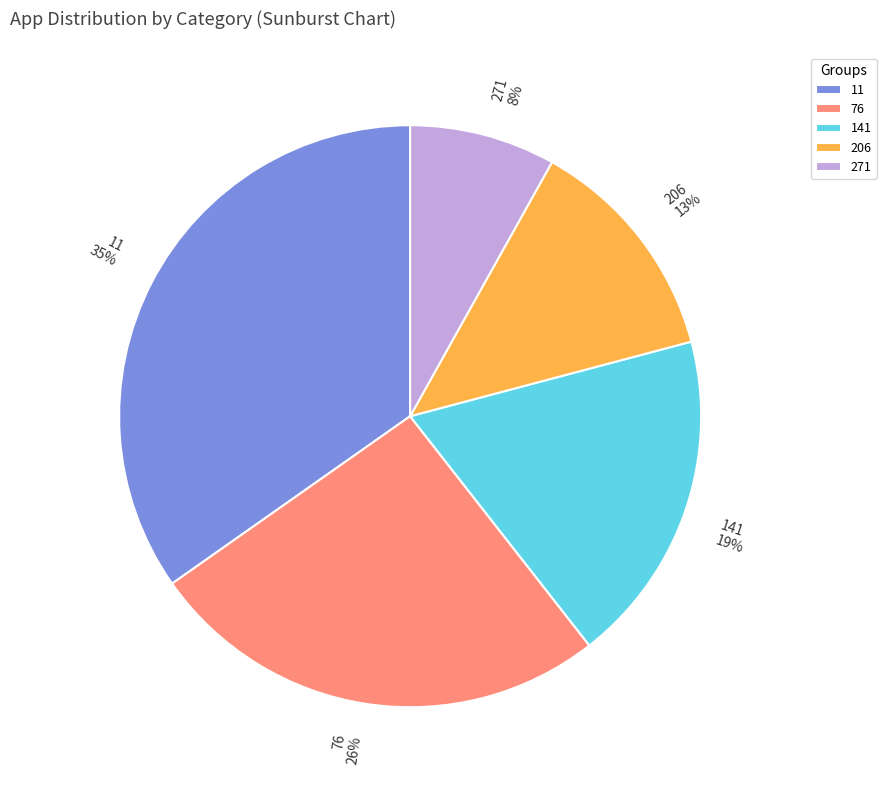

Is there a majority slice in this chart?

No